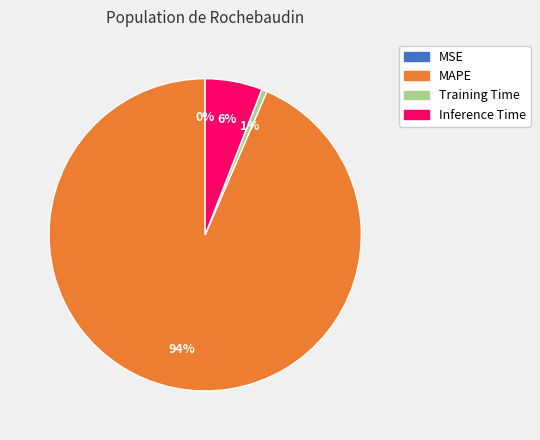

Which category accounts for the majority?

MAPE